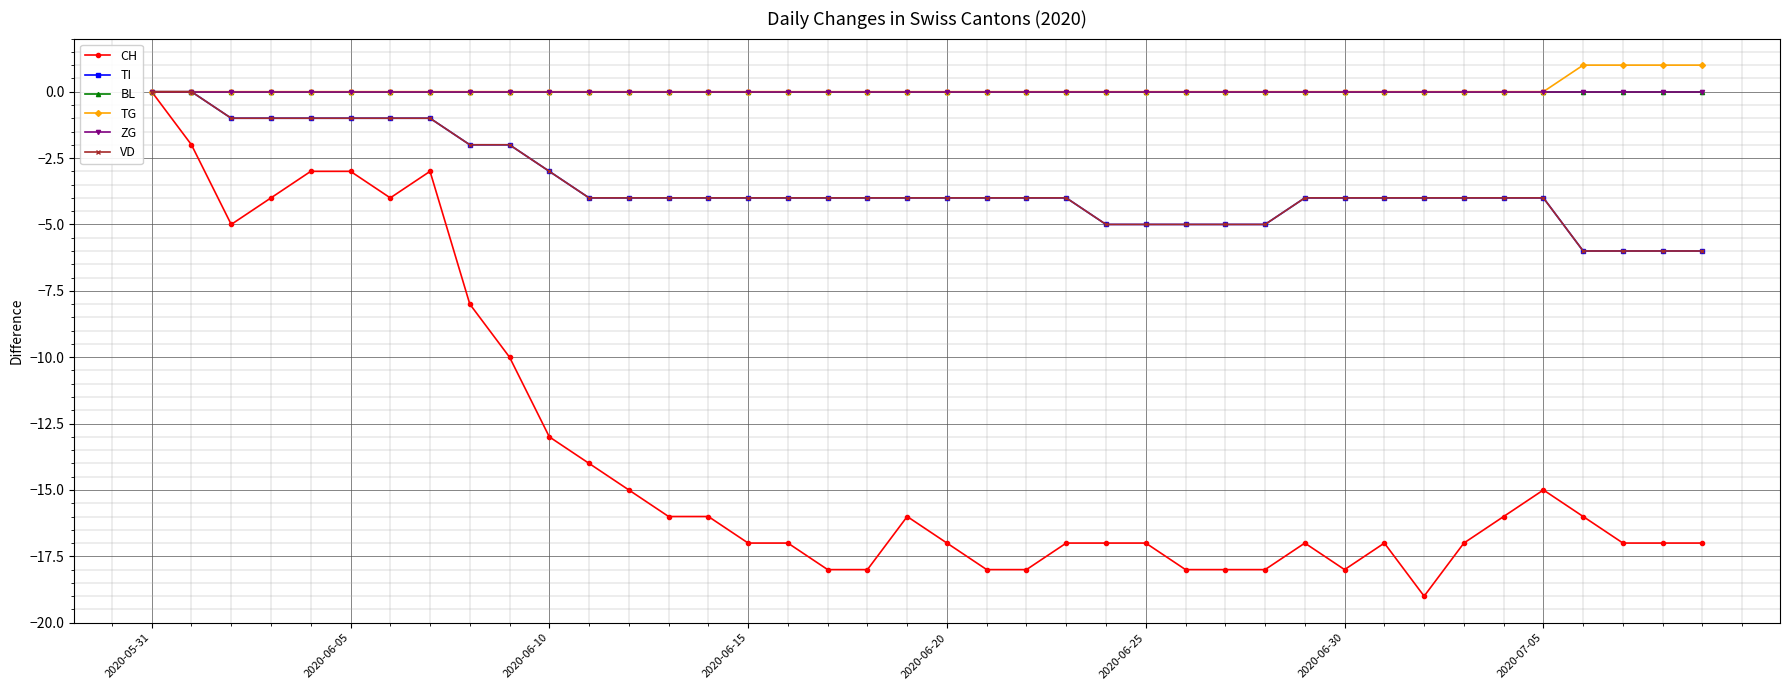

Does the chart display data point markers on the line(s)?

Yes